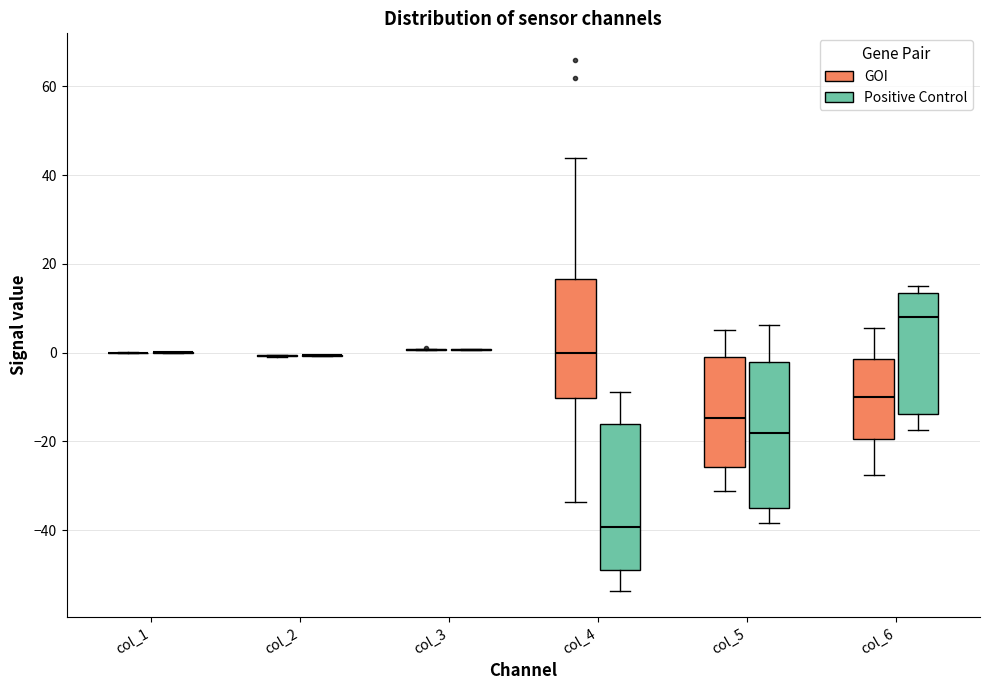

Where does the median line of the box for col_4 (Positive Control) sit on the y-axis? The values are not printed on the chart, so give them approximately, as read against the axis.

-40